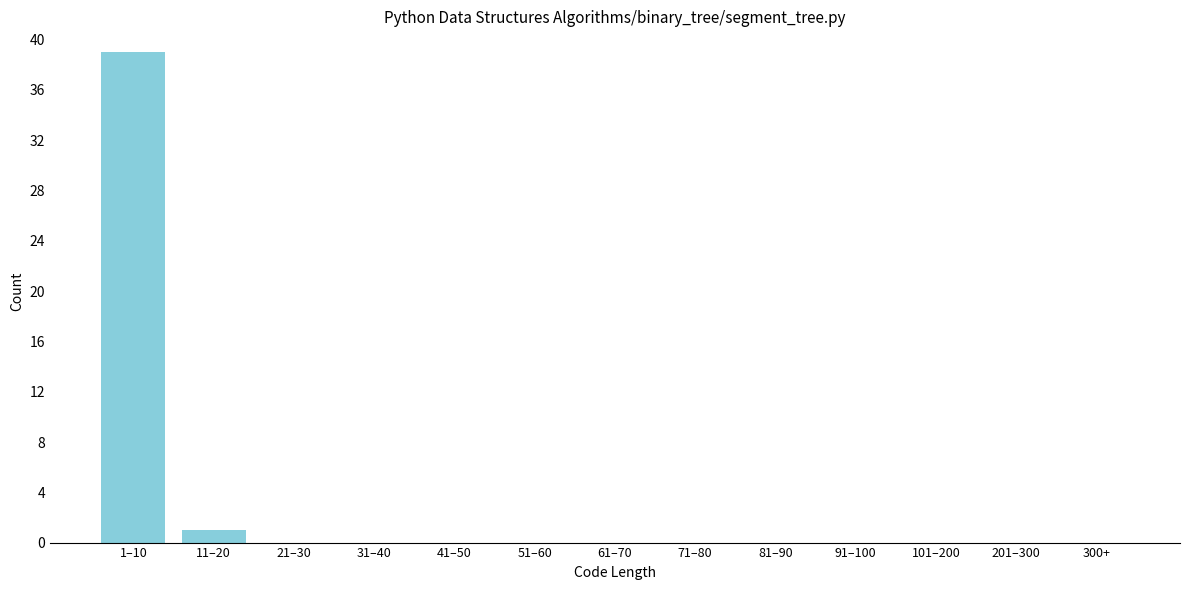

Reading left to right, what are all the values shown in this chart?

1–10=39	11–20=1	21–30=0	31–40=0	41–50=0	51–60=0	61–70=0	71–80=0	81–90=0	91–100=0	101–200=0	201–300=0	300+=0